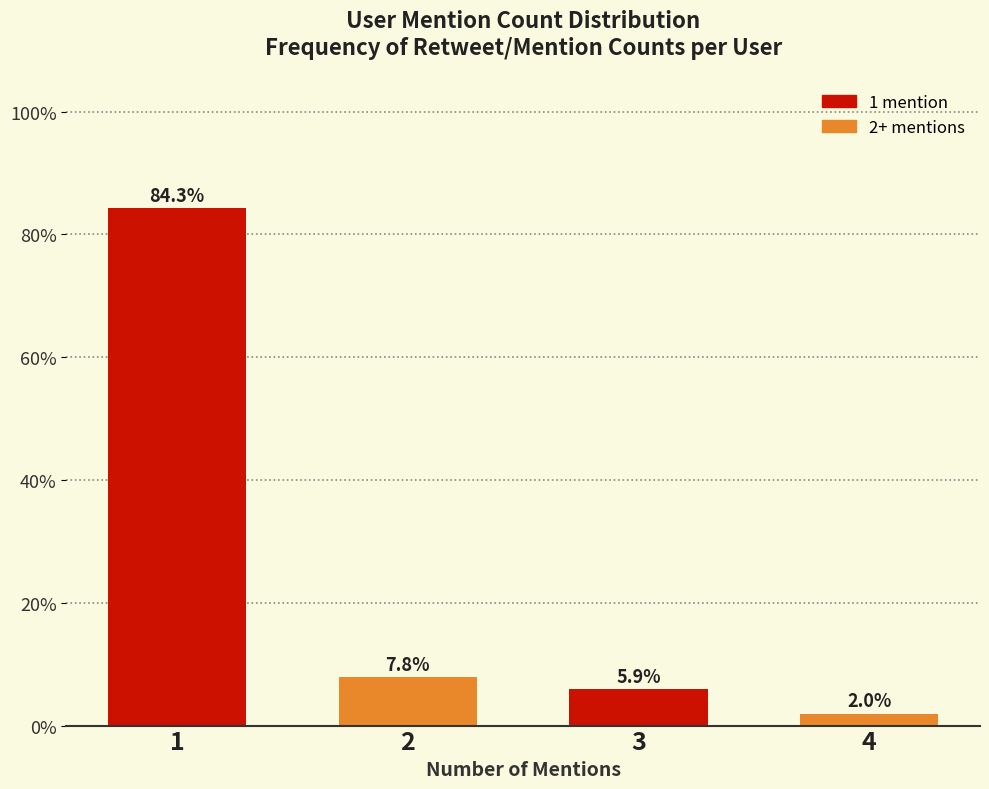

At which category is the sum across all series the highest?

1